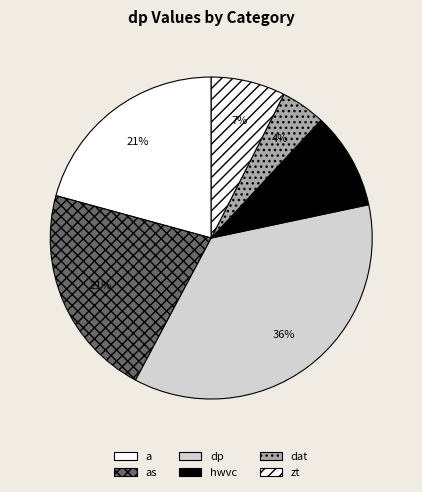

To the nearest percent, what is the combined percentage of as and a?

42%